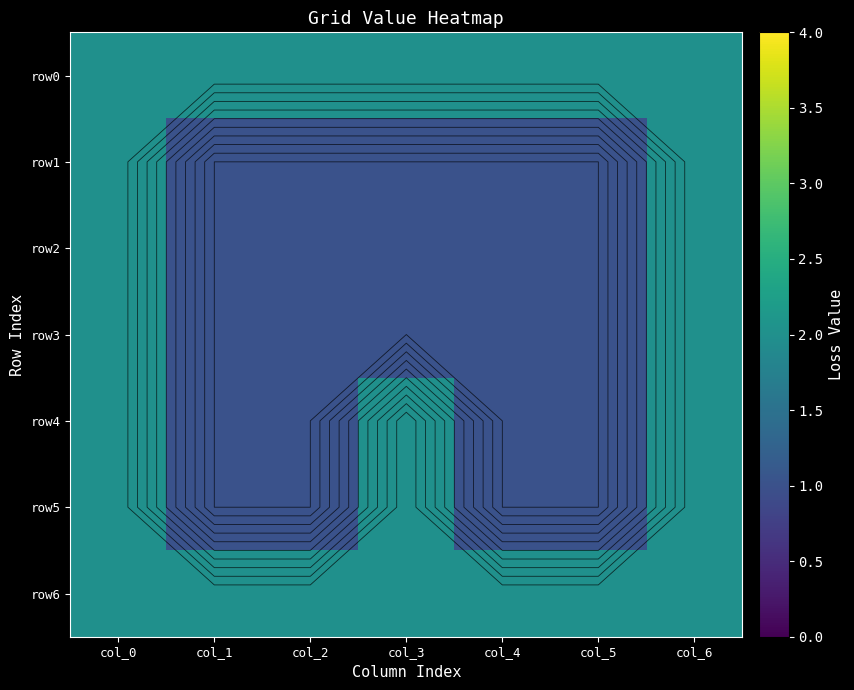

What is the highest value of the row4 series?

2